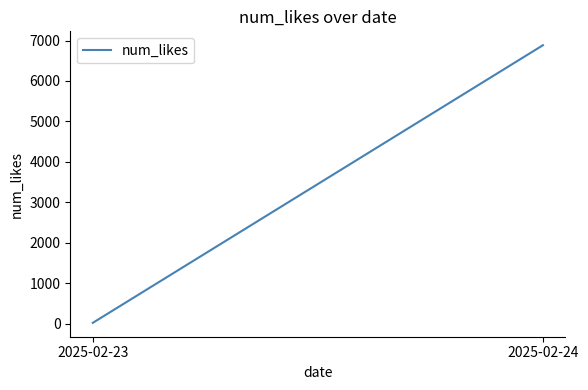

What is the difference between the maximum and minimum values?

6867